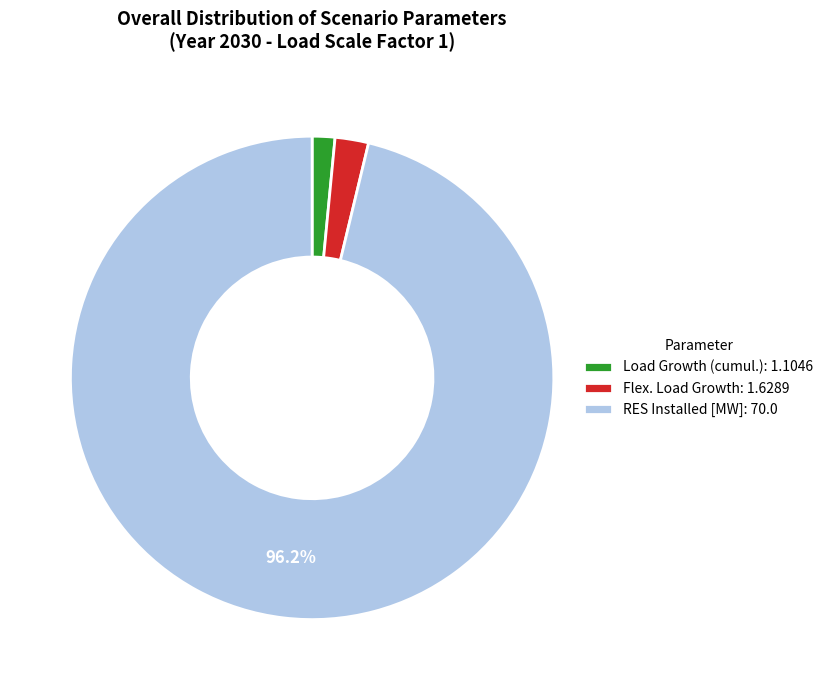

Which has a higher value, RES Installed [MW]: 70.0 or Flex. Load Growth: 1.6289?

RES Installed [MW]: 70.0